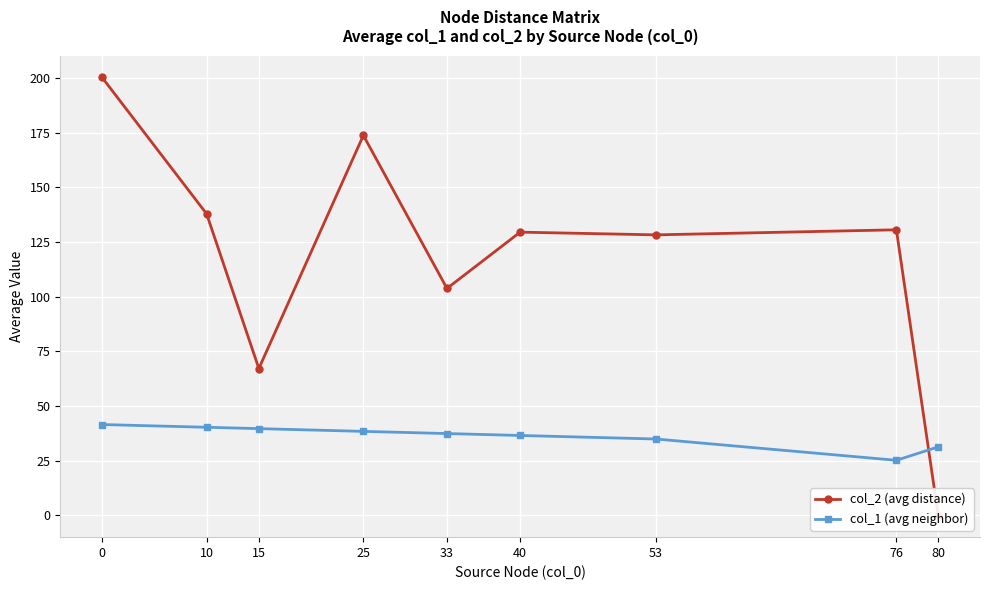

Reading right to left, list all the values displayed in this chart.

col_2 (avg distance): 80=0.0	76=130.6	53=128.2	40=129.5	33=103.8	25=173.8	15=67.1	10=137.9	0=200.2
col_1 (avg neighbor): 80=31.3	76=25.1	53=34.9	40=36.5	33=37.4	25=38.4	15=39.6	10=40.2	0=41.5